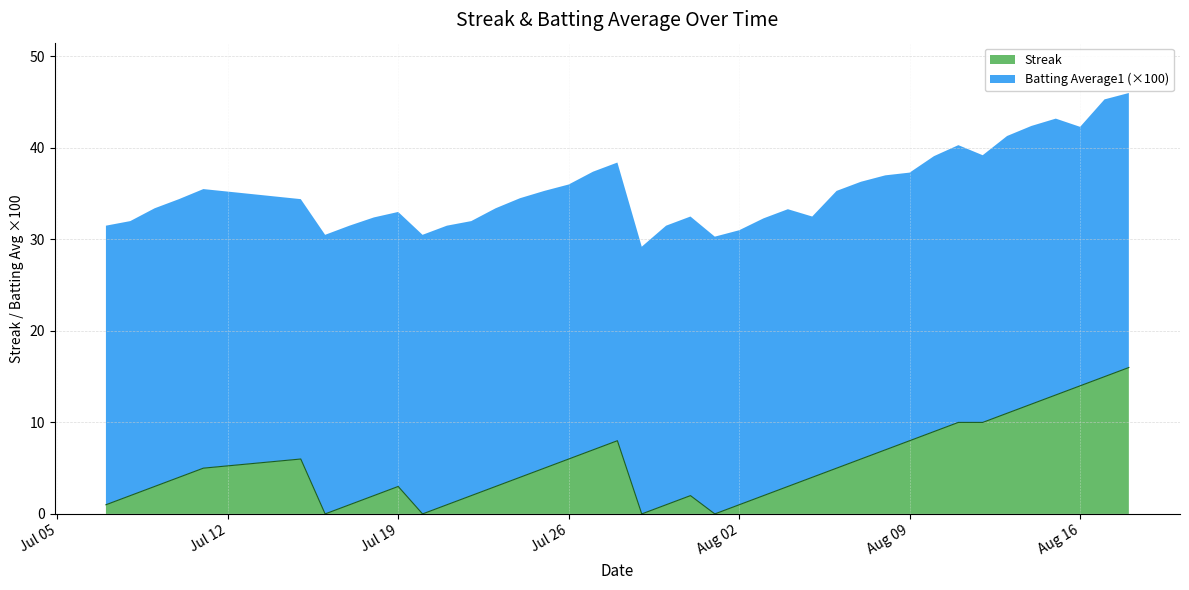

What is the total value across all series at Jul 19?

33.0